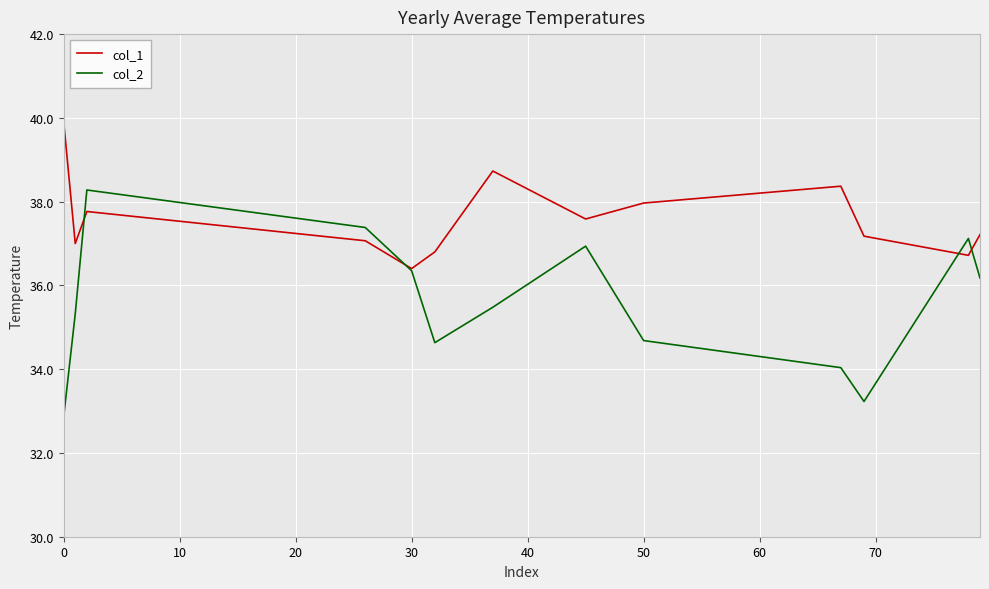

Which series has the largest total across all categories?

col_1